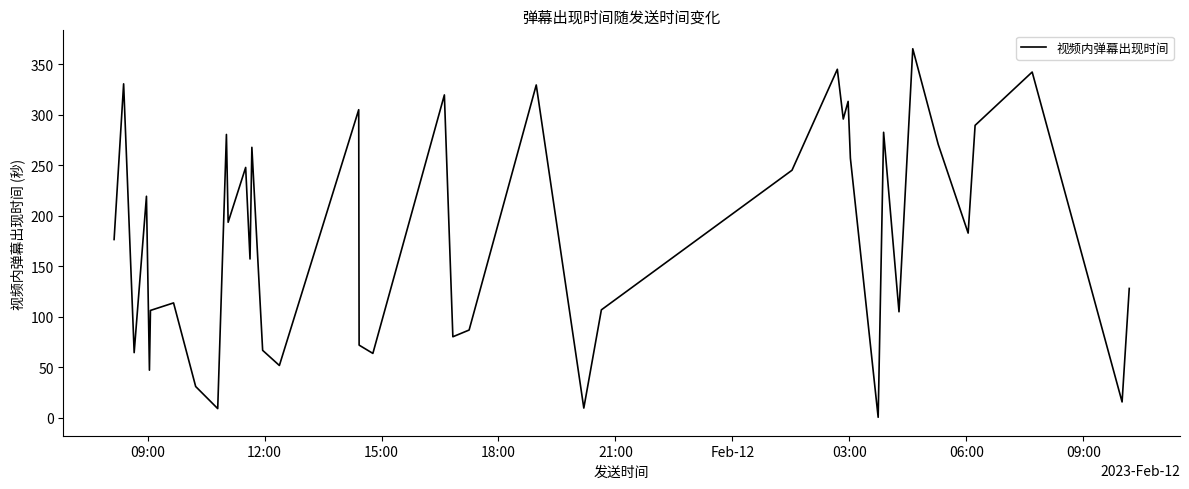

What is the difference between the maximum and minimum values?

365.2